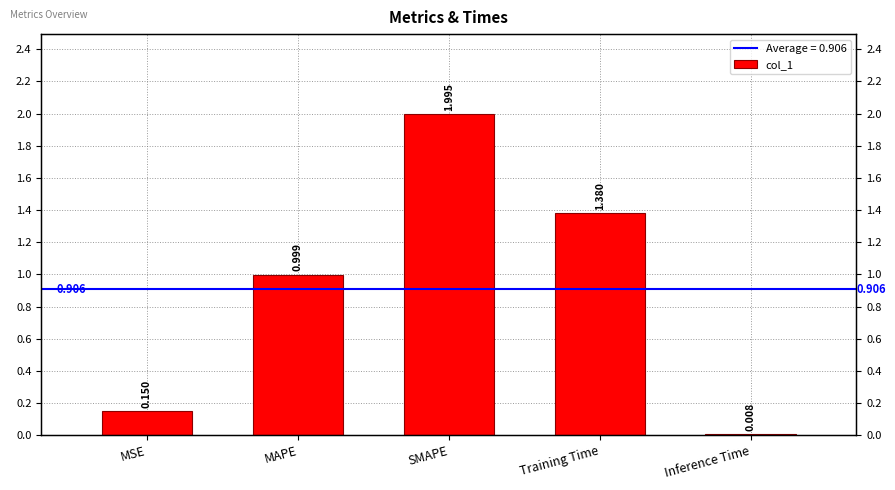

Which category has the highest value across all series?

SMAPE